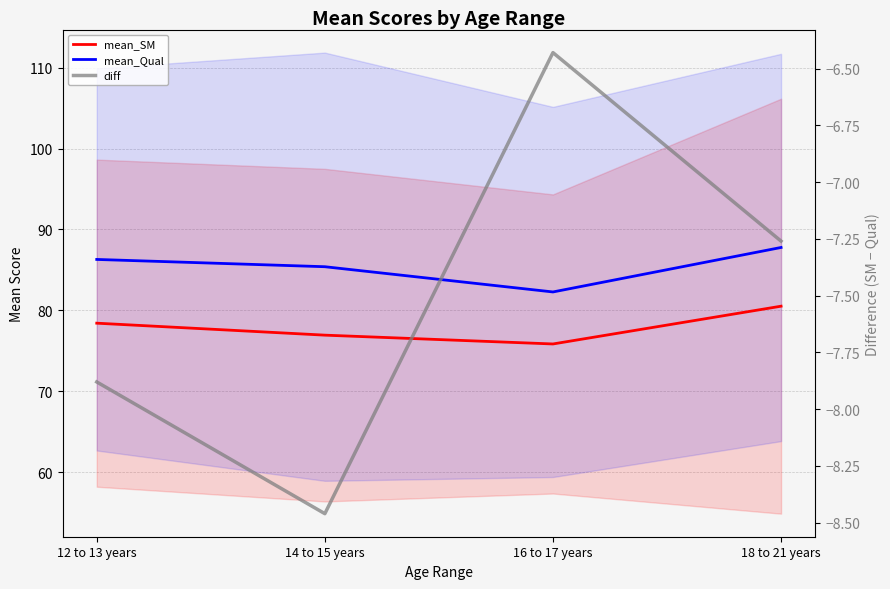

What position from the left is 18 to 21 years?

4